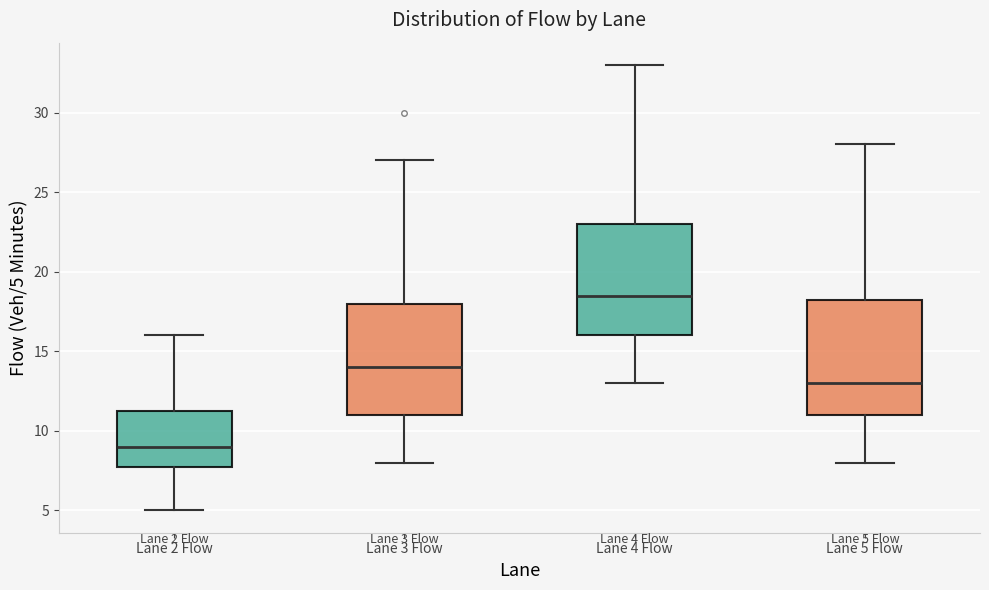

Which box's median line is the highest?

Lane 4 Flow